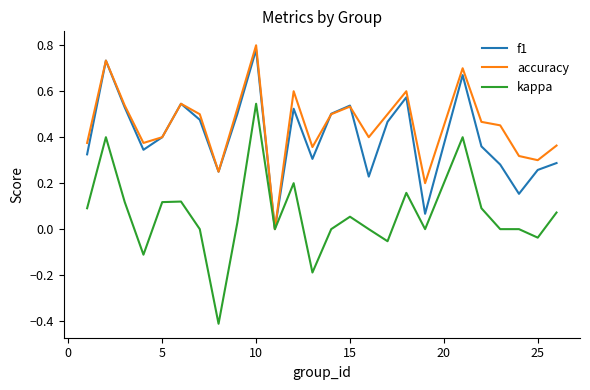

Which series has the widest spread of values?

kappa